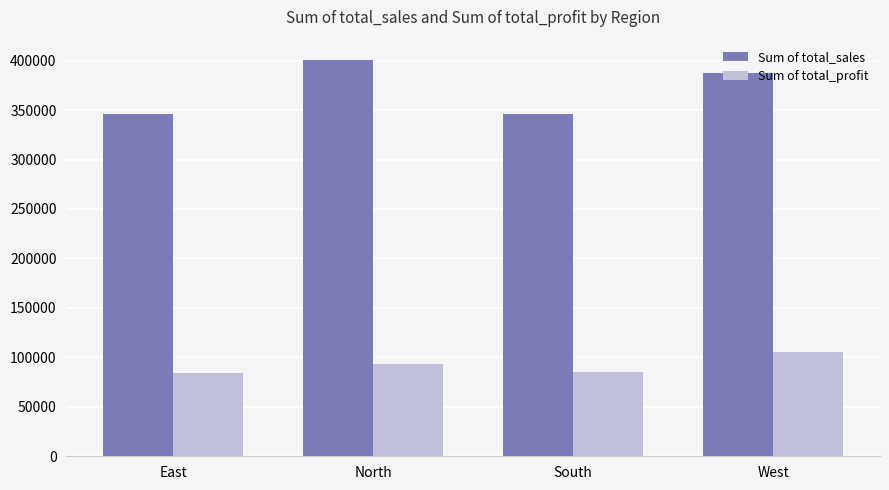

Which category has the highest value across all series?

North